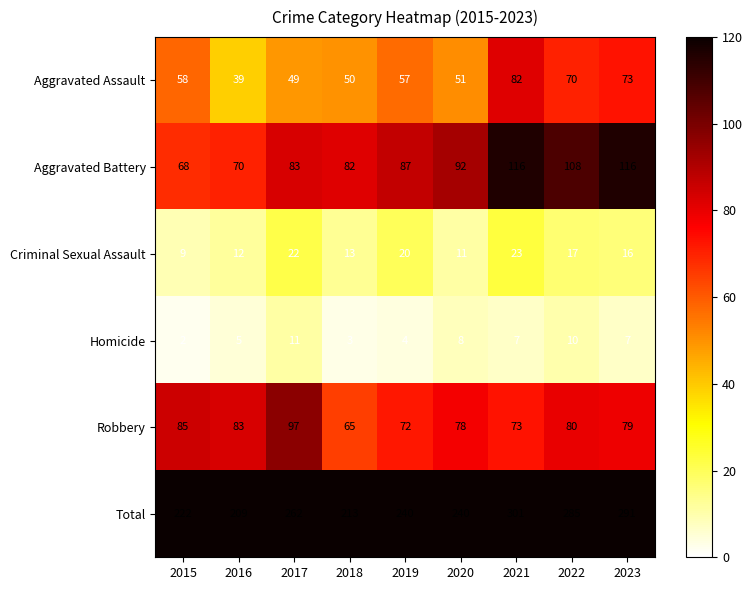

What value does the Criminal Sexual Assault series have at 2019, to the nearest 5?

20